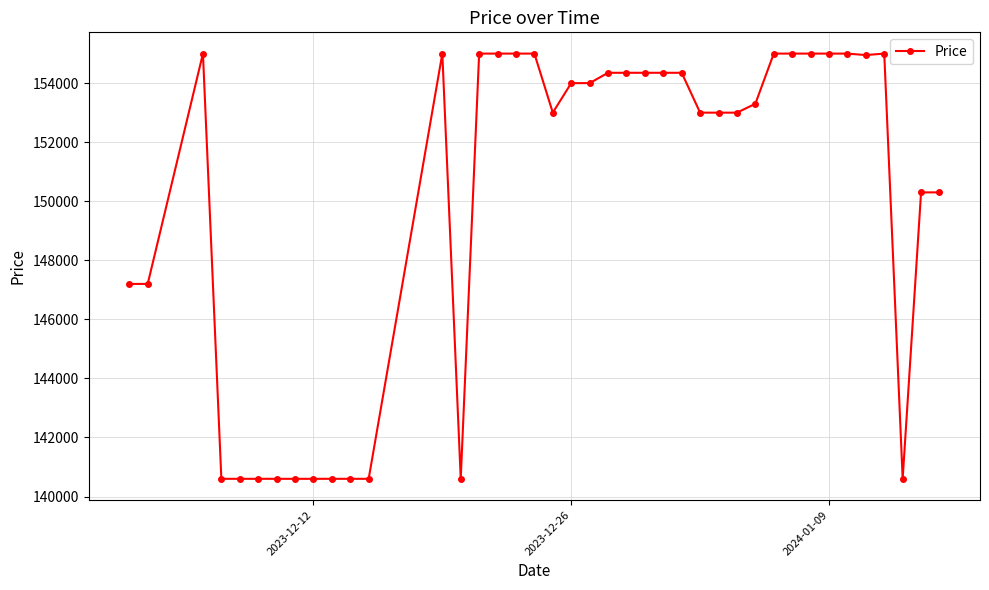

What is the value of the 3rd point from the left?

155000